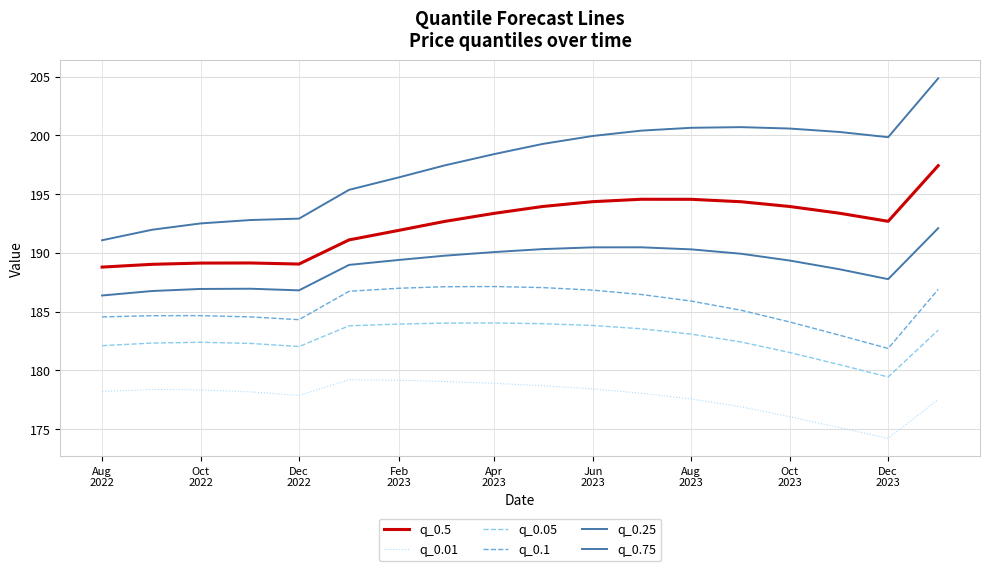

What is the value of the q_0.5 point at the 17th from the left?

192.7